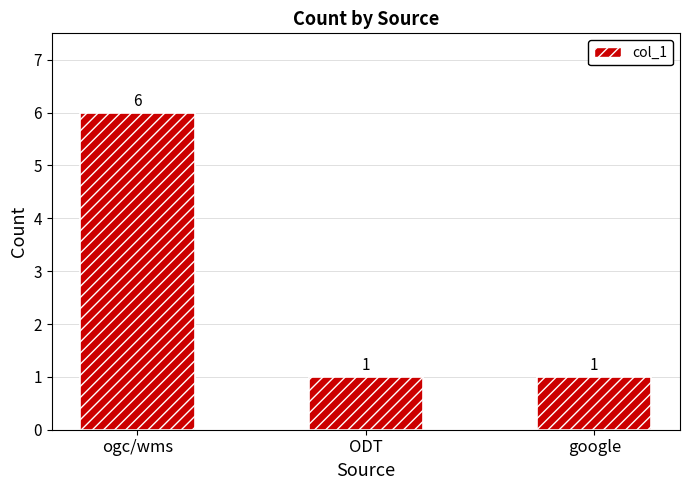

What value does the data have at ODT?

1